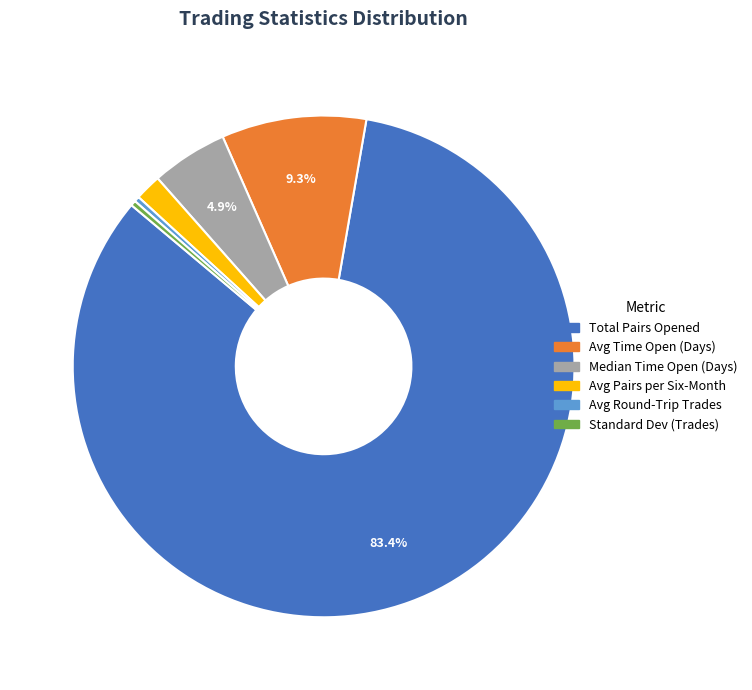

Is there a majority slice in this chart?

Yes